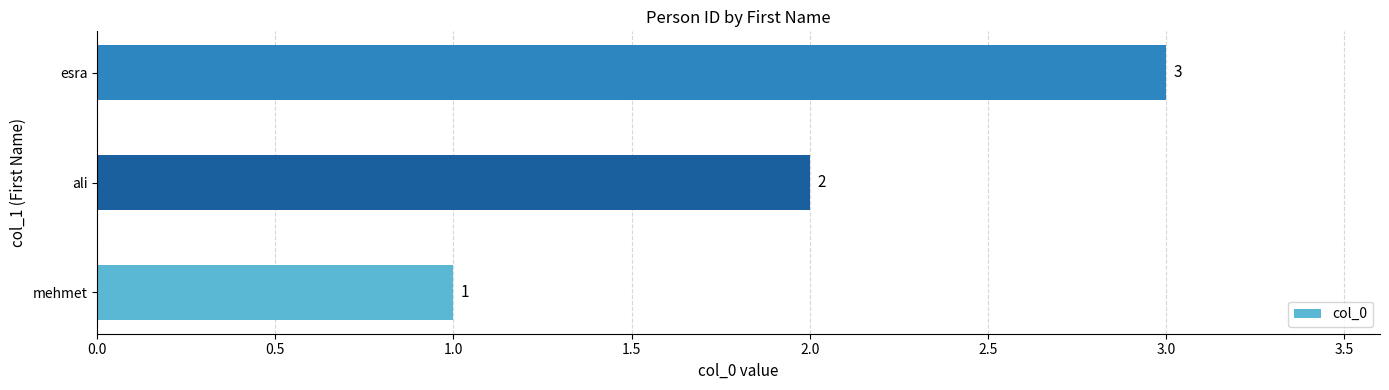

The chart shows a value of 1 at mehmet. True or false?

True